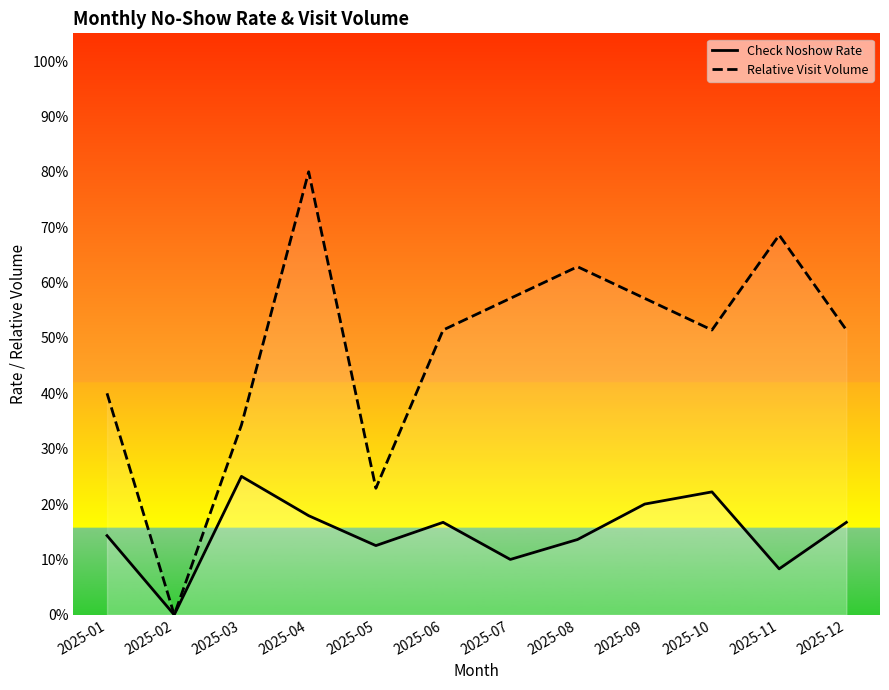

True or false: Check Noshow Rate and Relative Visit Volume cross at least once.

False